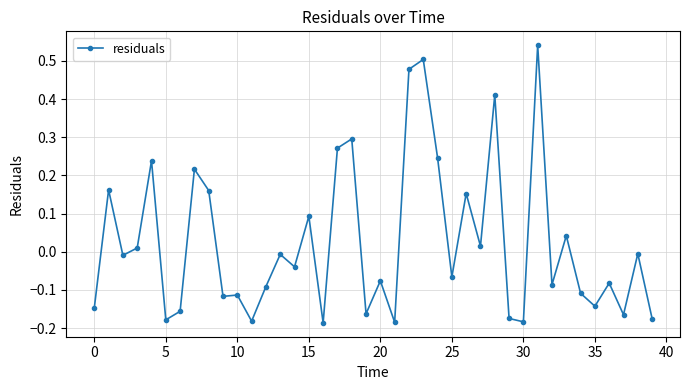

What is the difference between the maximum and minimum values?

0.7